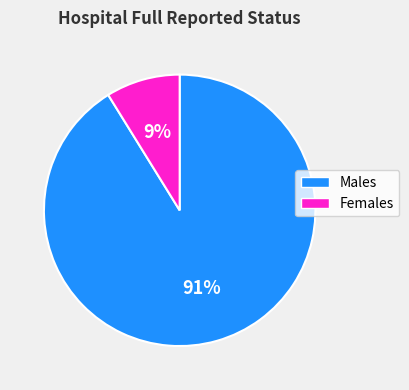

Which category has the smallest portion of the pie?

Females